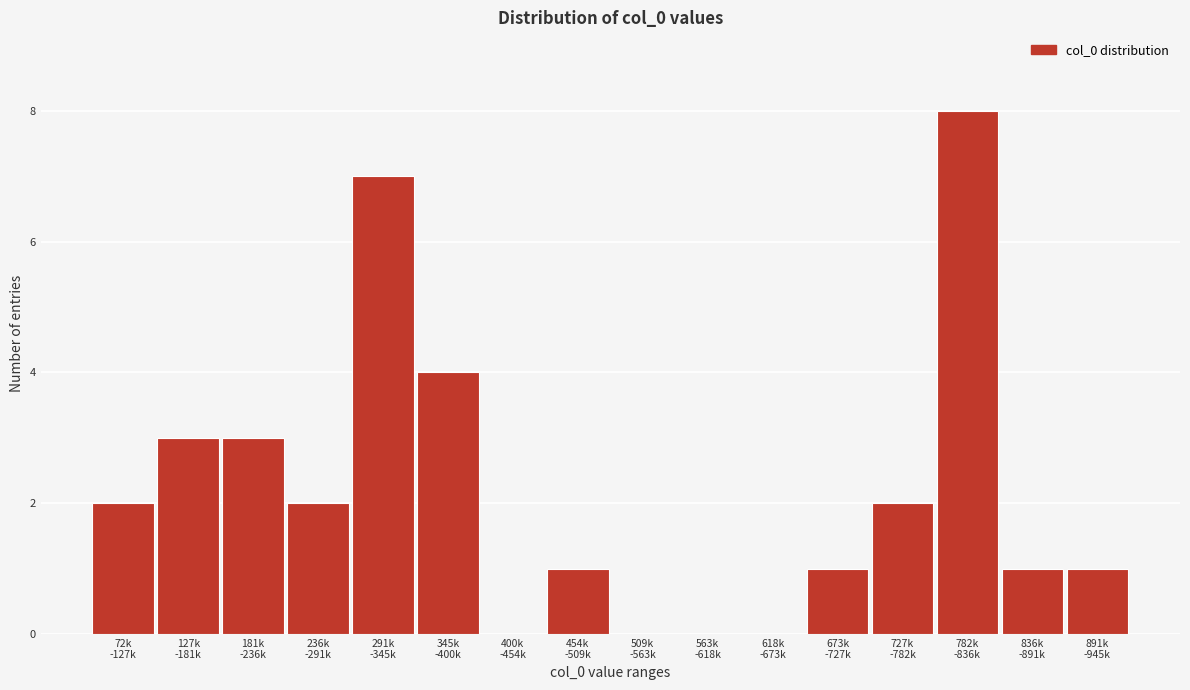

What is the greatest value displayed?

8